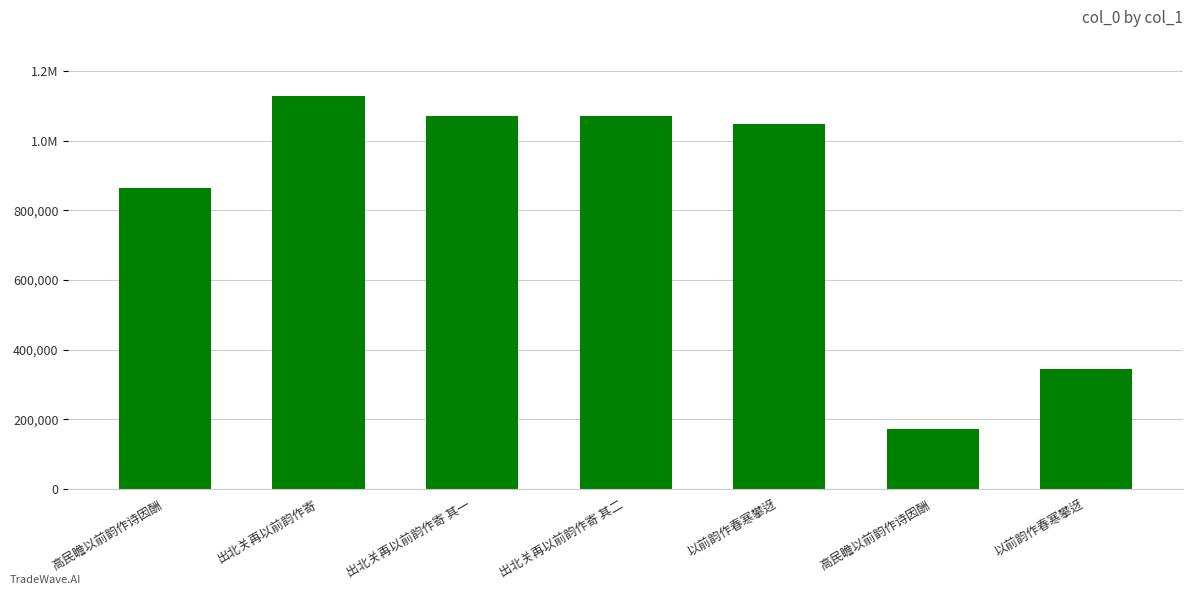

List the labels in order of value, smallest first.

高民瞻以前韵作诗因酬, 以前韵作春寒攀迓, 高民瞻以前韵作诗因酬, 以前韵作春寒攀迓, 出北关再以前韵作寄 其一, 出北关再以前韵作寄 其二, 出北关再以前韵作寄